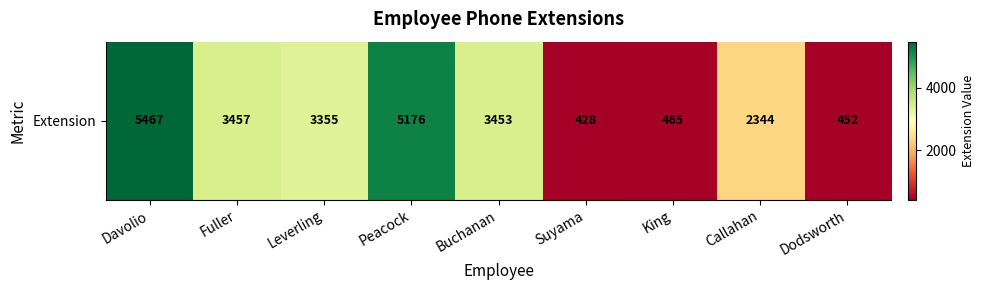

Which label corresponds to the smallest value in the chart?

Suyama